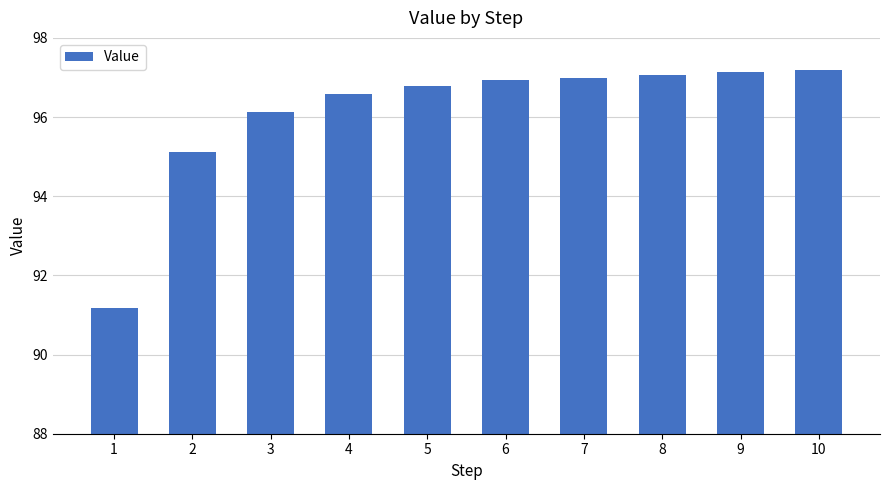

Where does the data first go above 96?

3